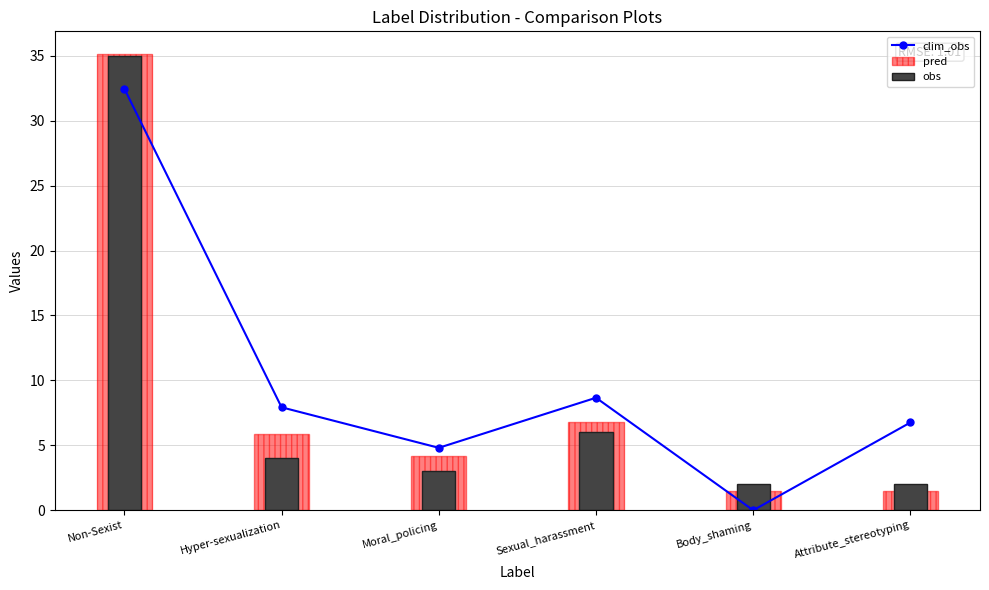

What is the total value across all series at Hyper-sexualization?

17.8